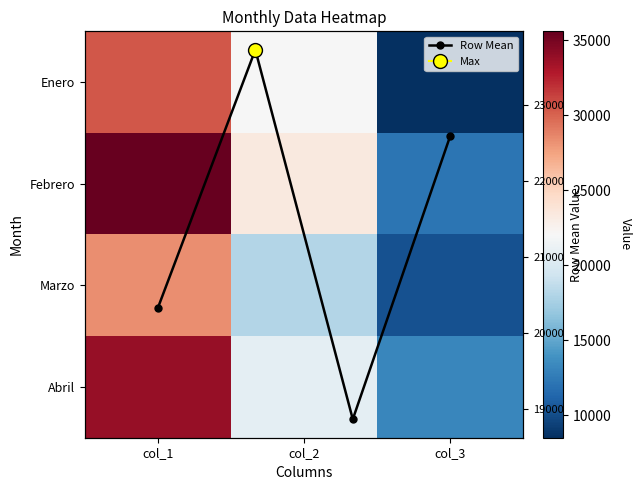

What is the difference between the maximum and minimum values in the Abril series?

20700